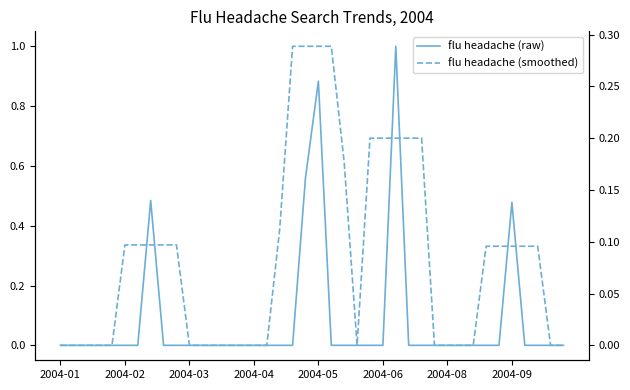

Is it true that flu headache (smoothed) equals 0.1 at 12?

False